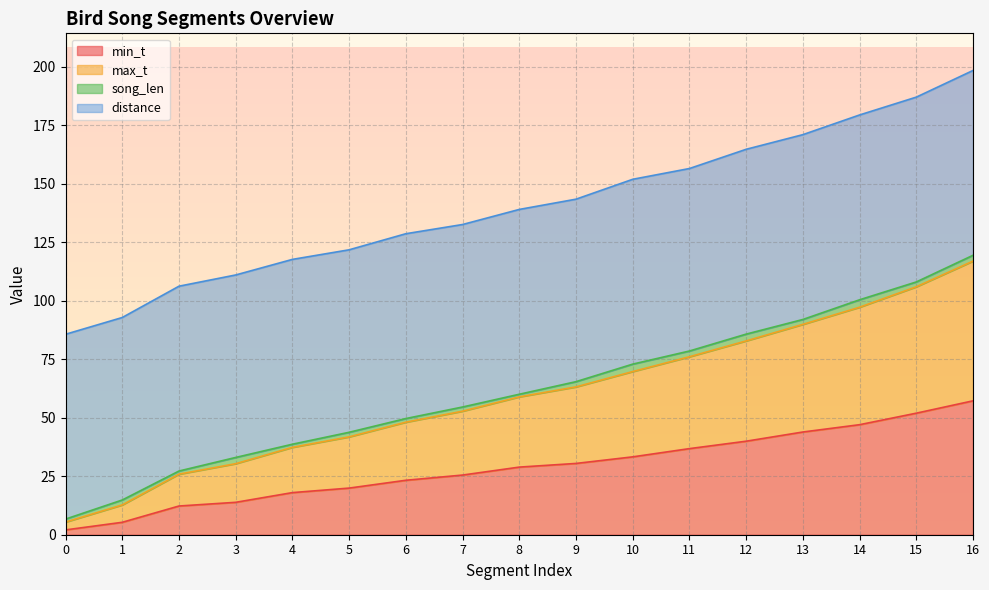

True or false: min_t has a value of 16.1 at 6.

False